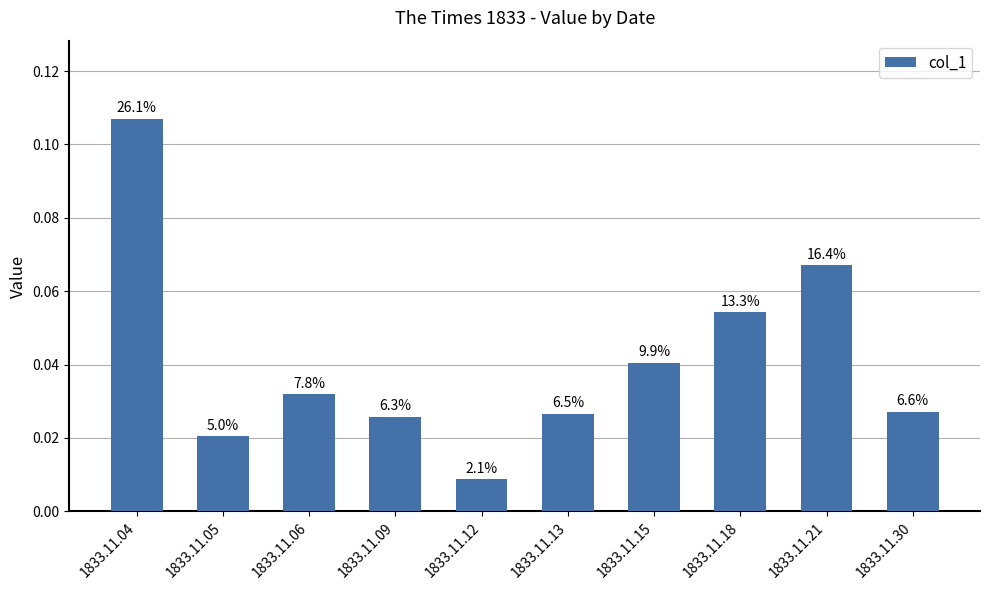

Are the bars horizontal?

No